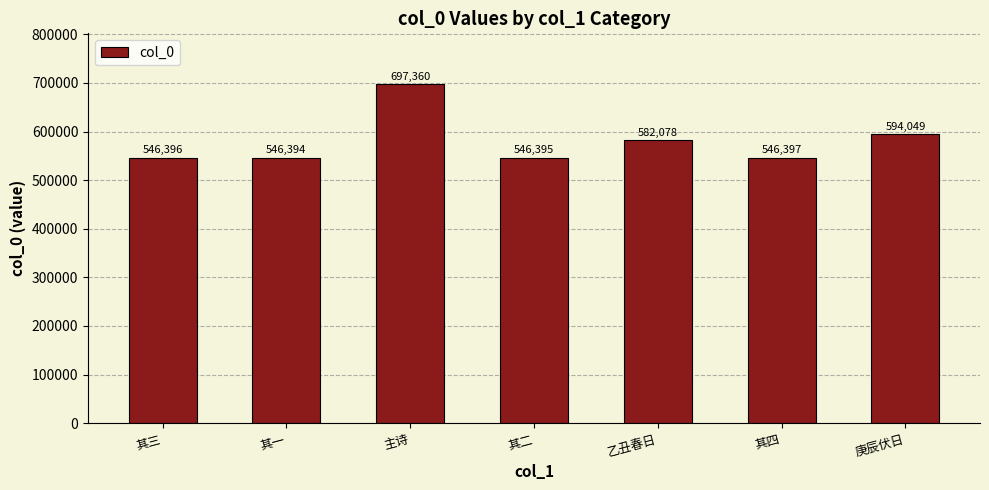

Rank the categories by value from lowest to highest.

其一, 其二, 其三, 其四, 乙丑春日, 庚辰伏日, 主诗